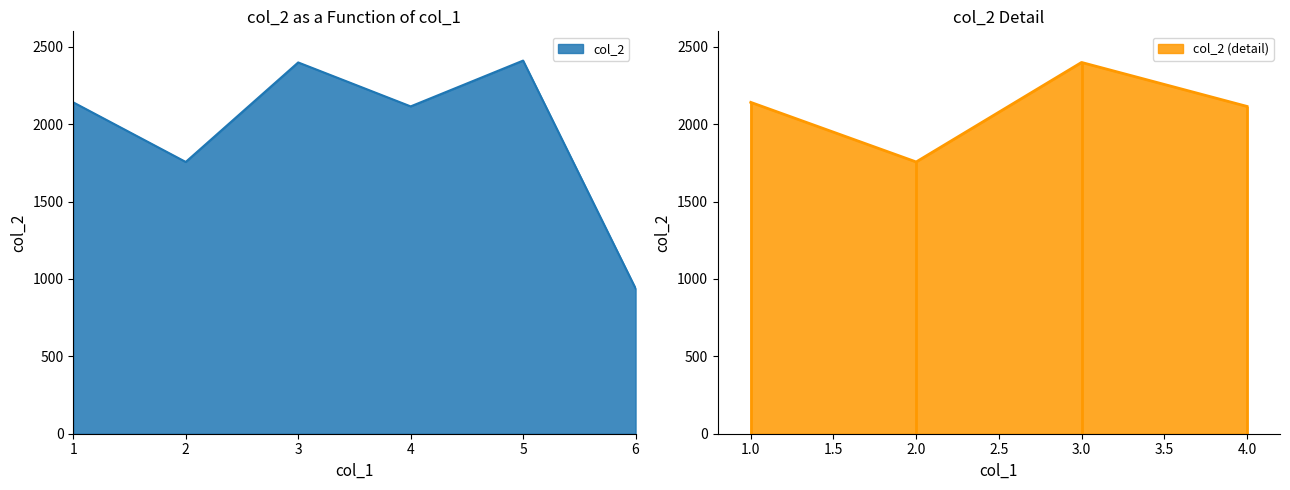

How many values are below 2141?

3